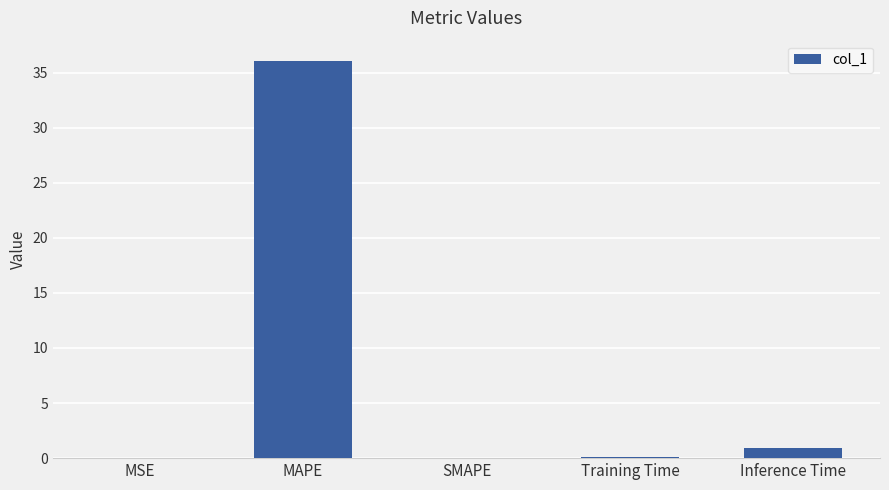

The chart shows a value of -23.7 at SMAPE. True or false?

False